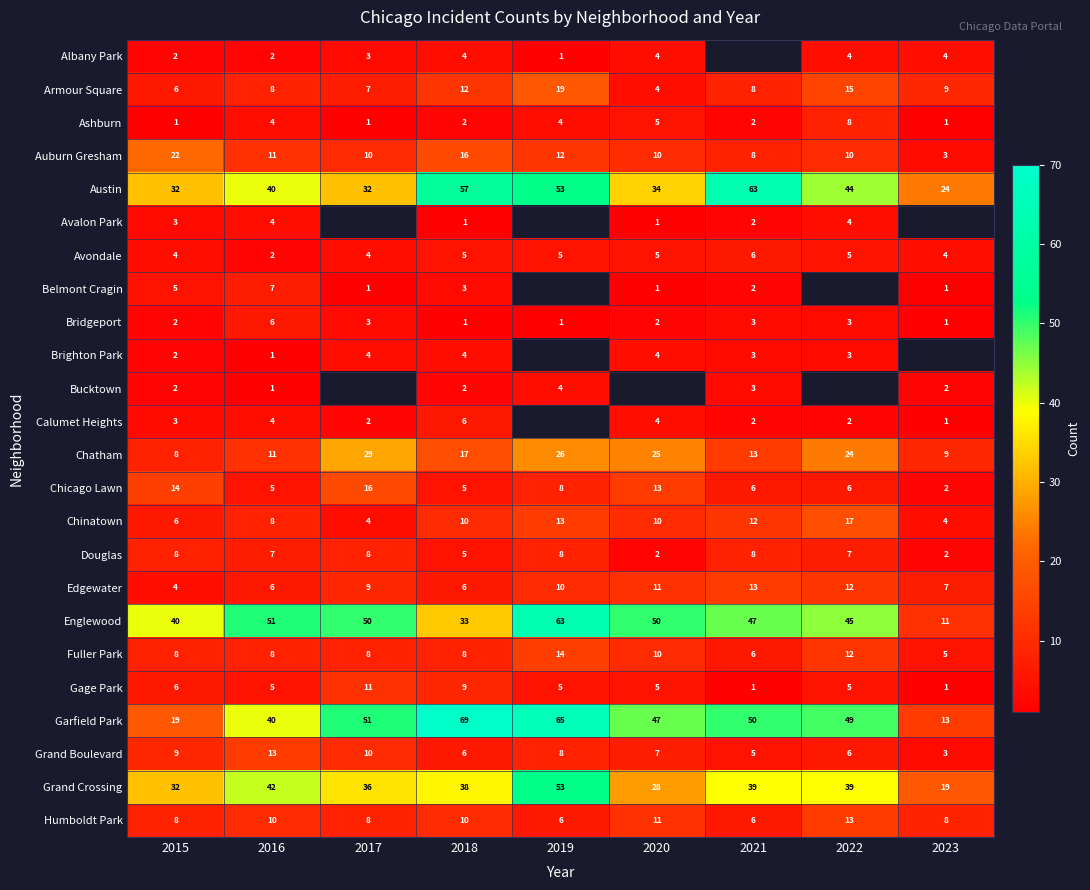

How many Bridgeport values are between 1 and 3?

8